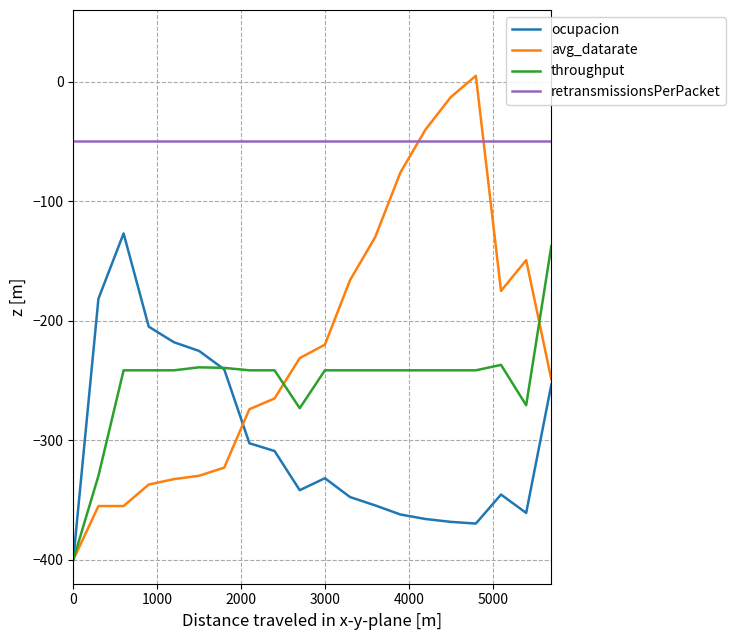

Which series has the widest spread of values?

avg_datarate